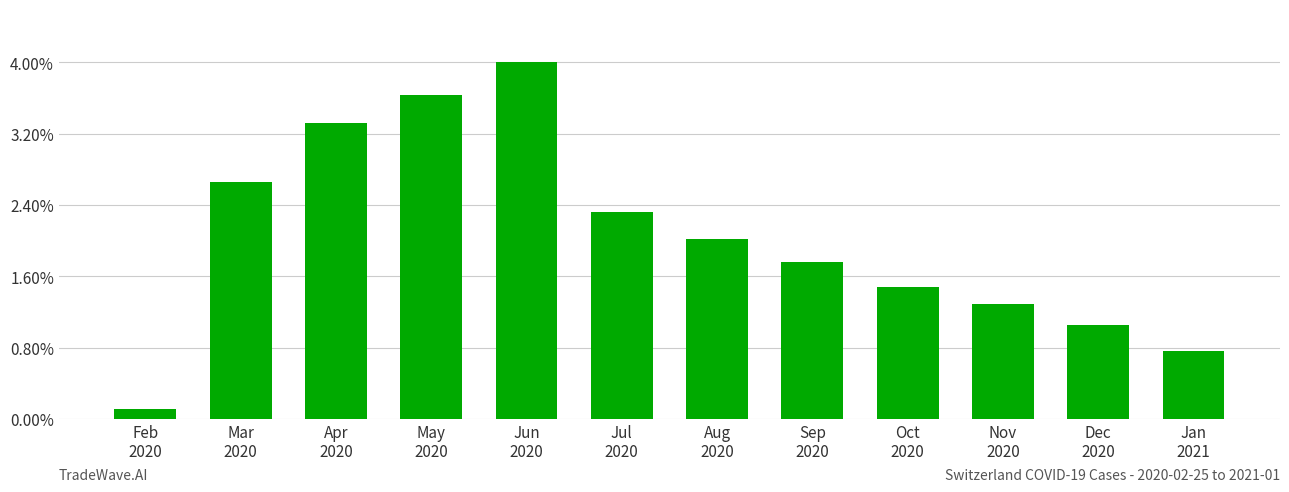

At which label does the data first exceed 390?

Mar
2020